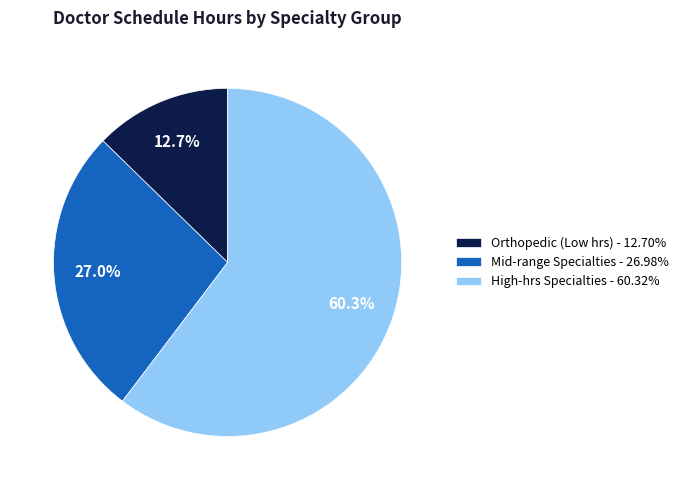

Approximately how many times larger is the value at Mid-range Specialties - 26.98% compared to Orthopedic (Low hrs) - 12.70%?

2.1